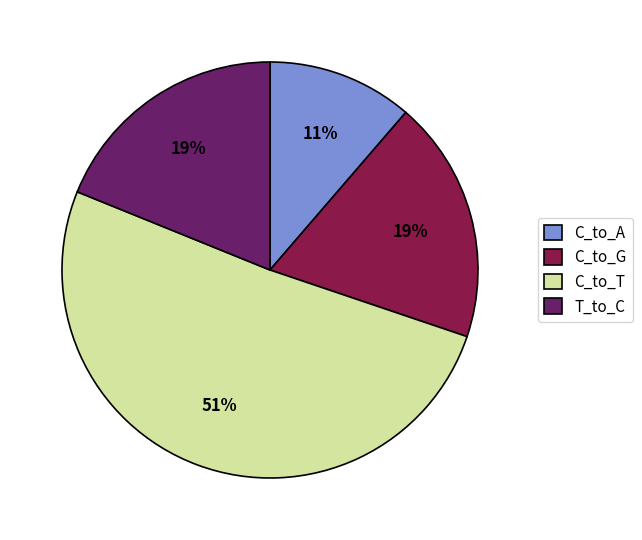

What is the smallest slice in the pie chart?

C_to_A